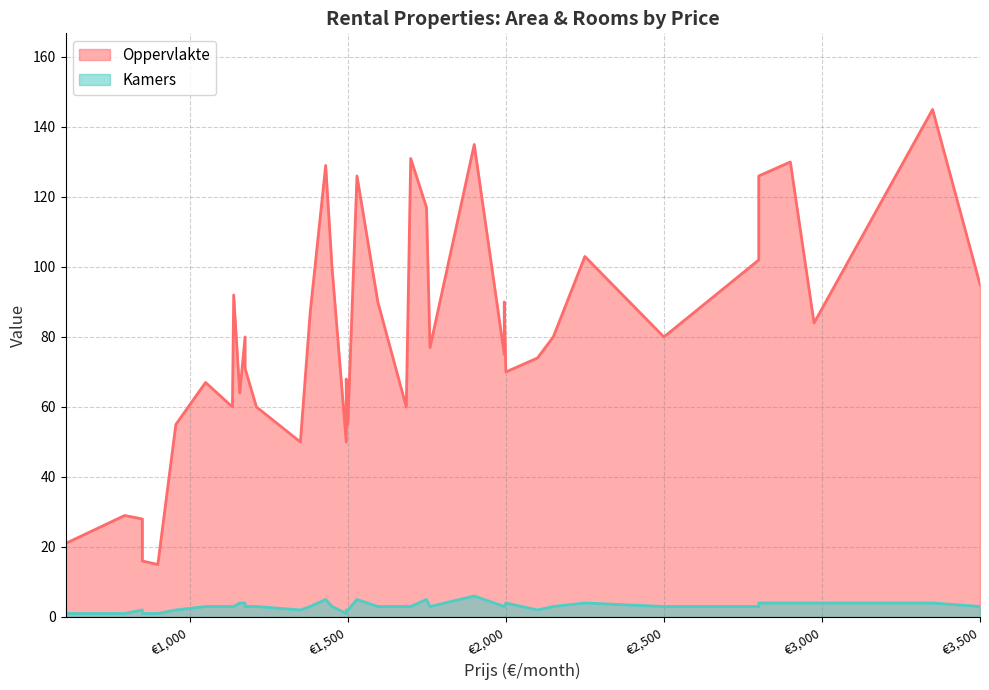

True or false: Kamers and Oppervlakte cross at least once.

False